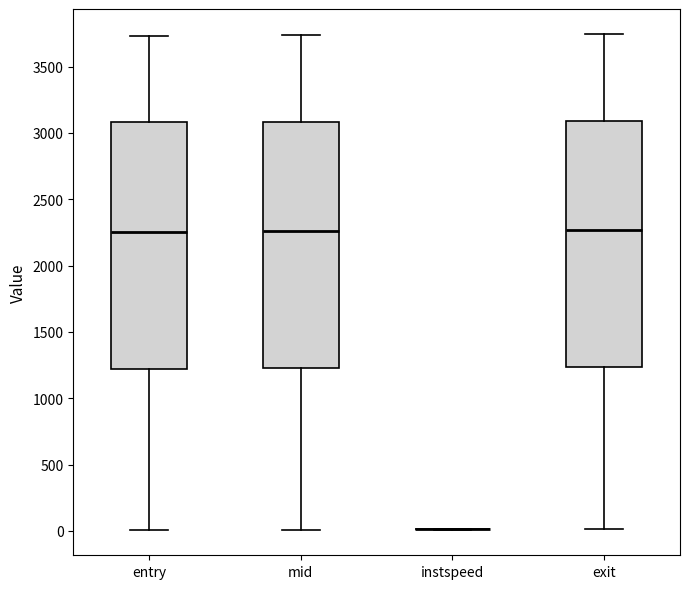

Reading left to right, read every box against the y-axis: the position of its median line, the range the box covers, and the ends of its whiskers. The values are not printed on the chart, so give them approximately, as read against the axis.

entry: median 2250, box 1200 to 3100, whiskers 0 to 3750
mid: median 2250, box 1250 to 3100, whiskers 0 to 3750
instspeed: box collapsed to a line at 0, whiskers 0 to 0
exit: median 2250, box 1250 to 3100, whiskers 0 to 3750